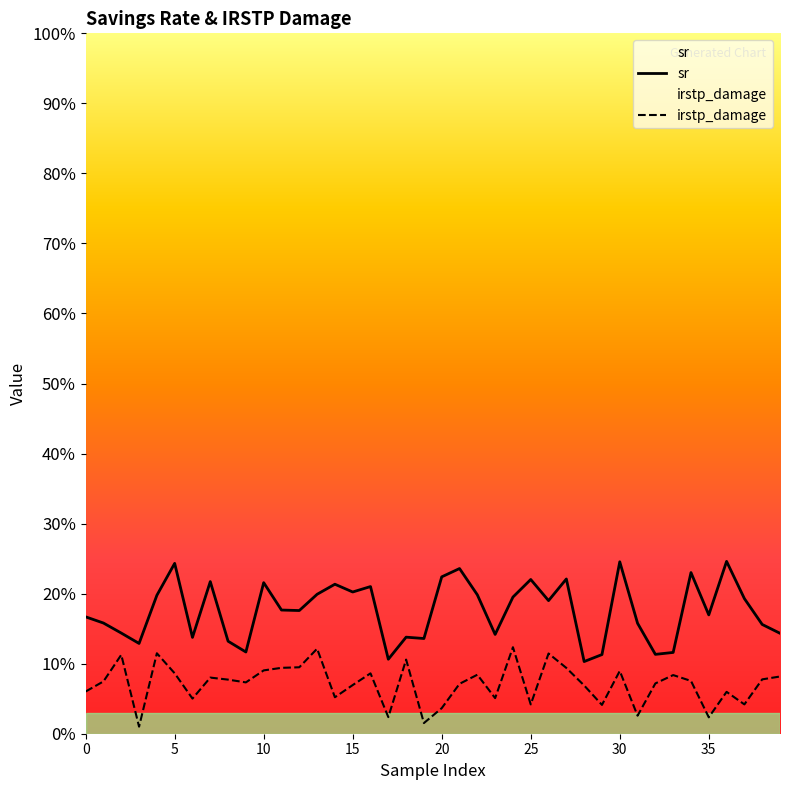

Does the chart have visible grid lines?

No